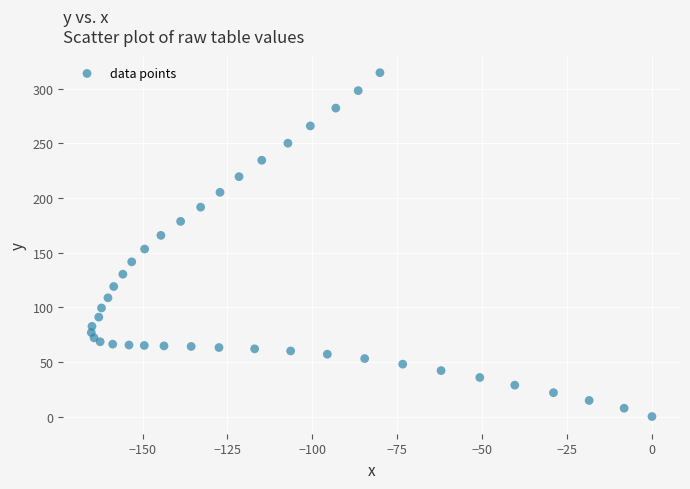

What is the range of X values (max minus min)?

165.1